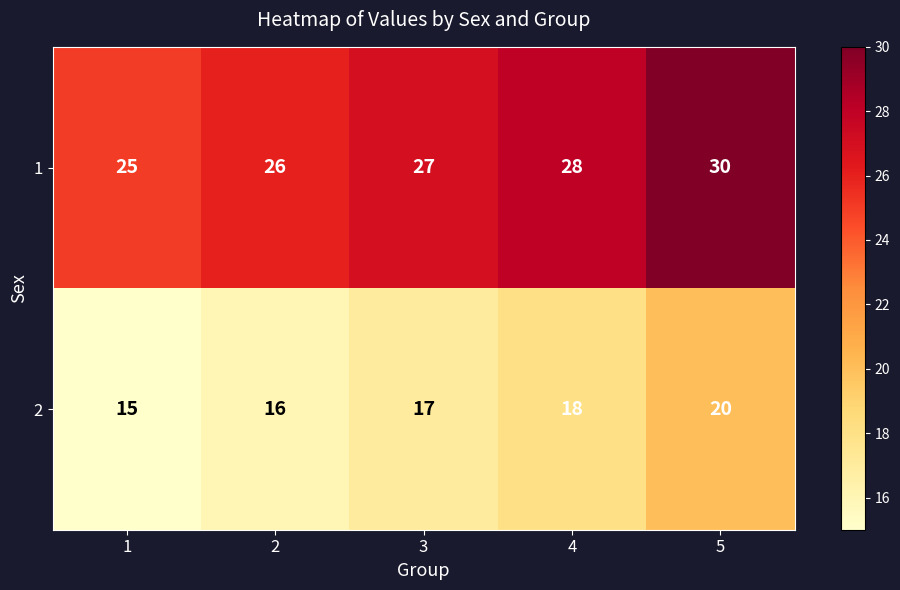

Is the value of 1 at 4 greater than the value of 2 at 1?

Yes